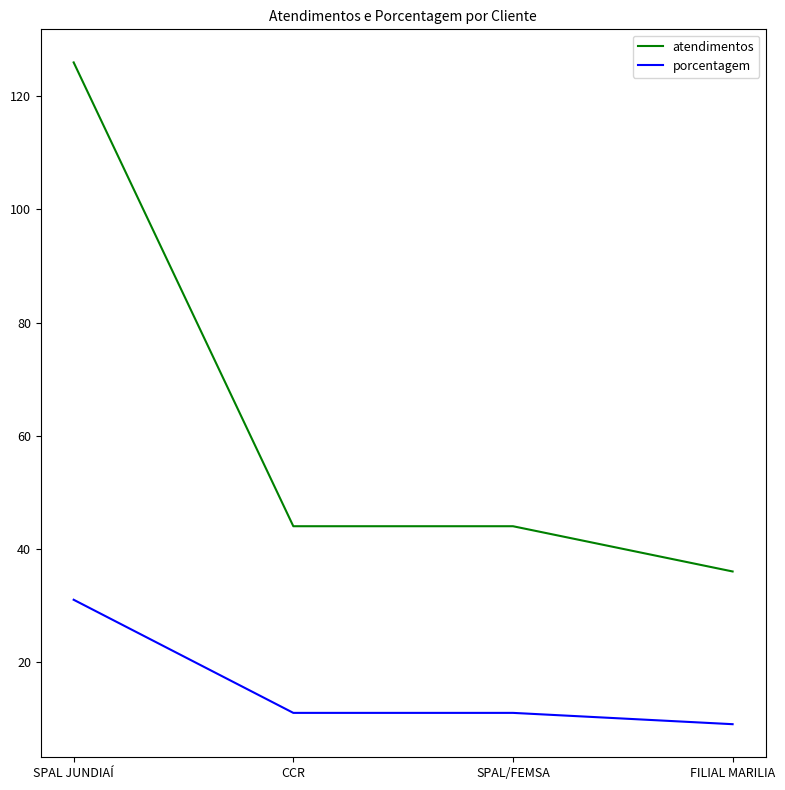

What is the difference between the maximum and minimum values in the porcentagem series?

22